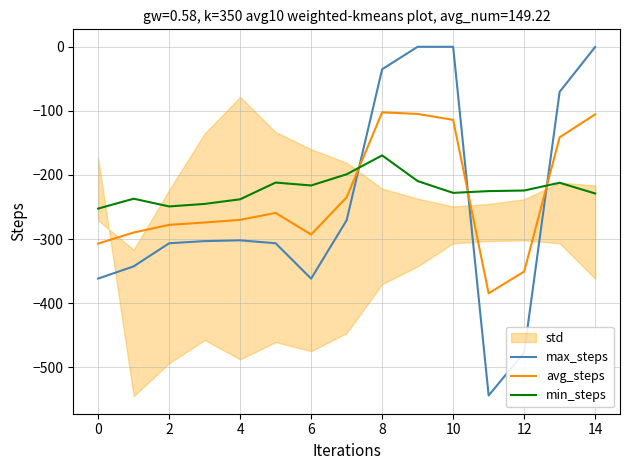

What is the highest value of the avg_steps series?

-102.3